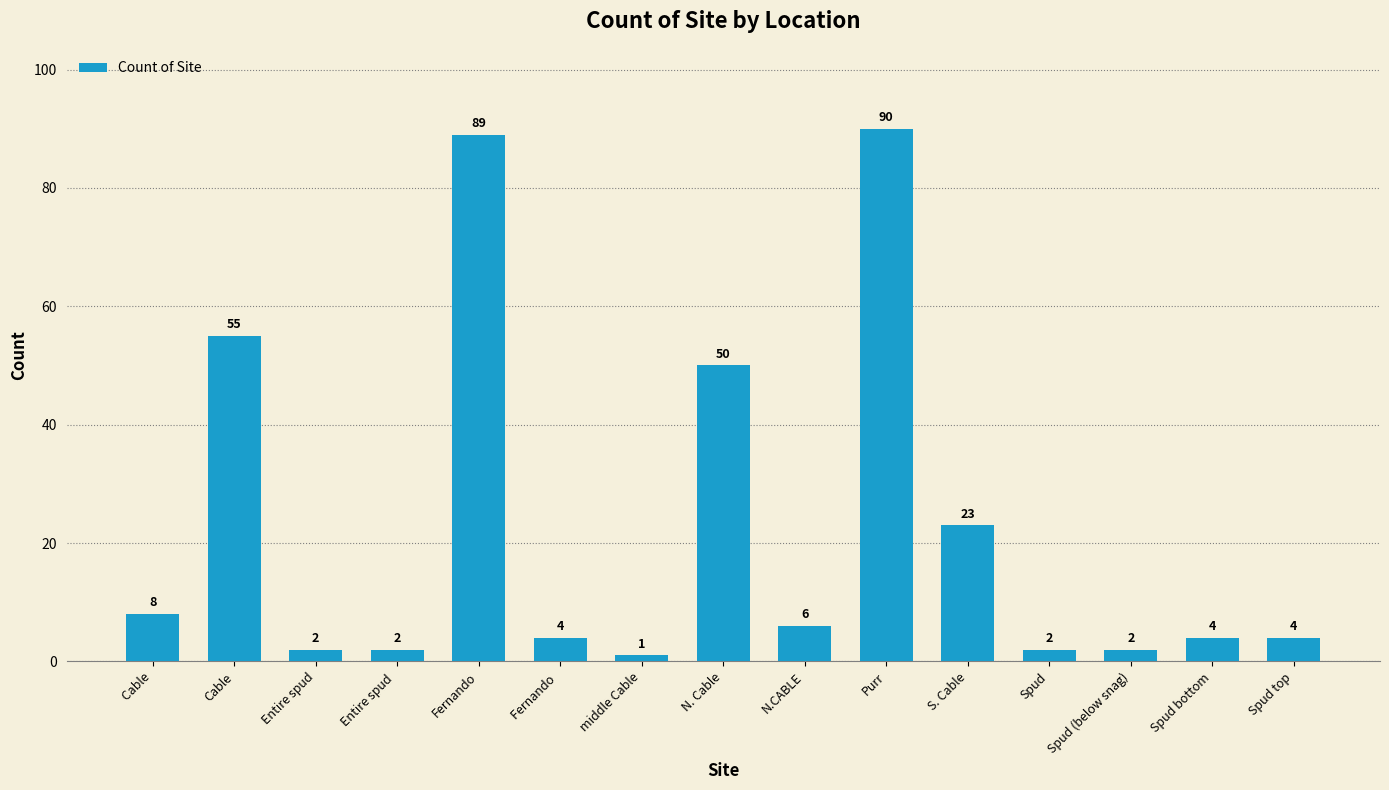

At which label is the value closest to 45?

N. Cable